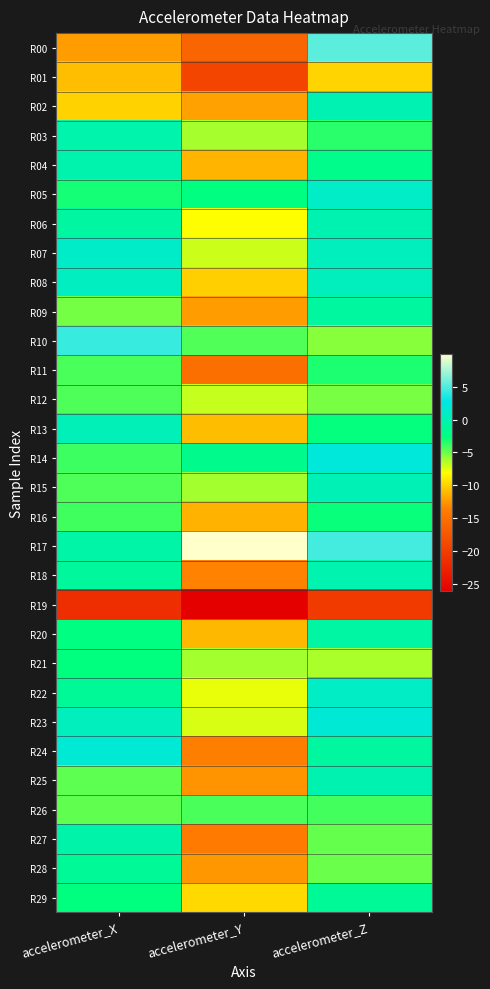

At accelerometer_X, list the series in order from largest to smallest.

R10, R24, R07, R08, R23, R13, R04, R03, R27, R17, R06, R18, R28, R22, R20, R21, R29, R05, R14, R16, R11, R15, R12, R25, R26, R09, R02, R01, R00, R19